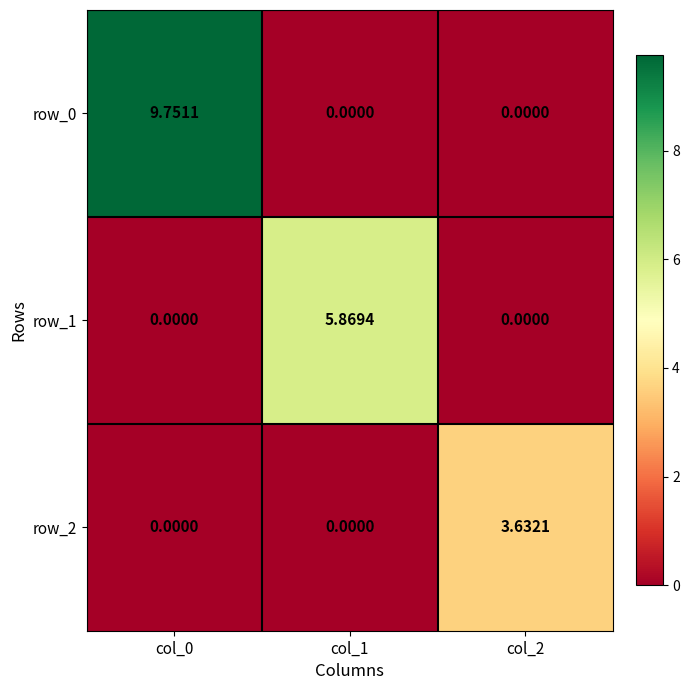

Which series has the widest spread of values?

row_0